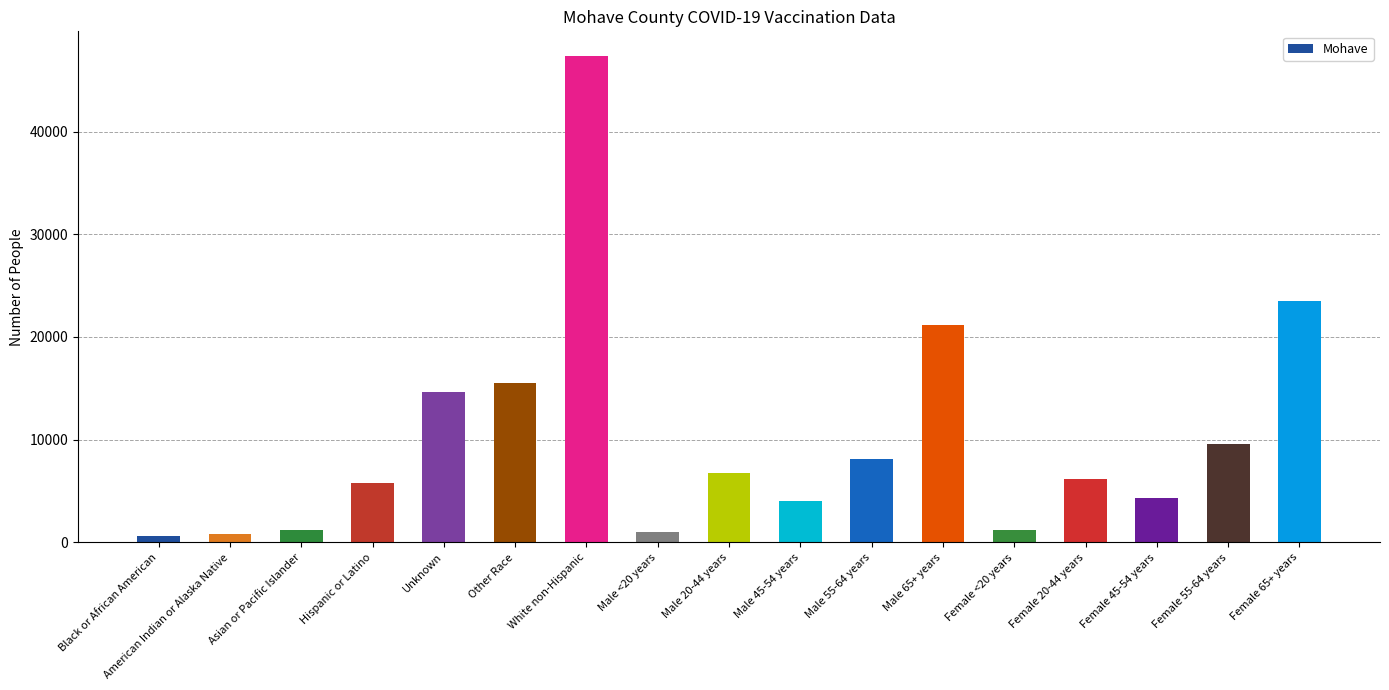

The chart shows a value of 14600 at Unknown. True or false?

True